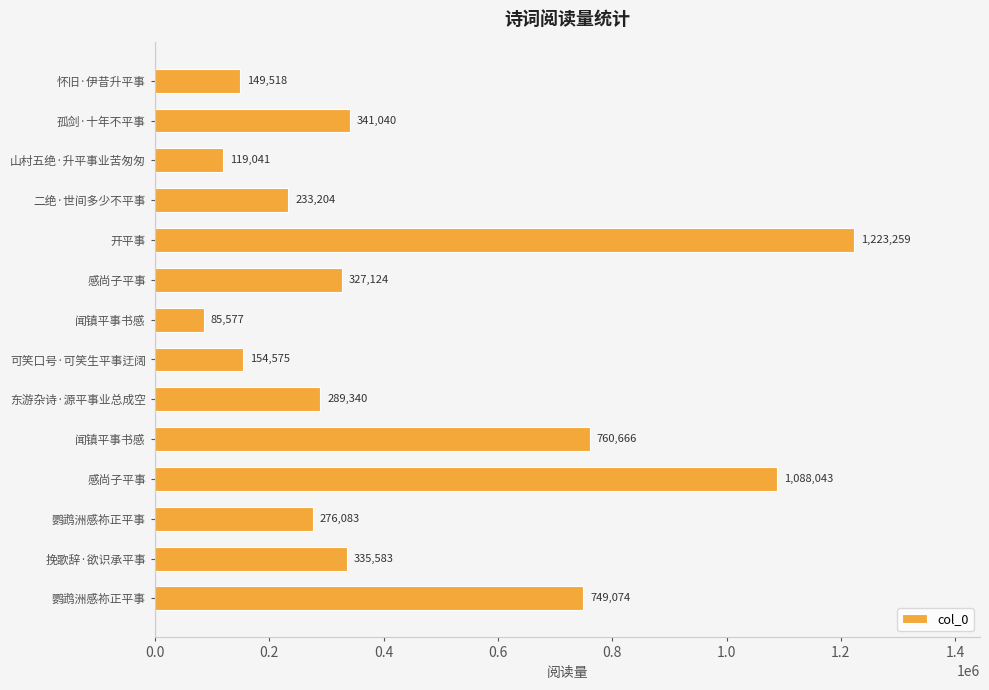

What is the difference between the maximum and minimum values?

1137682